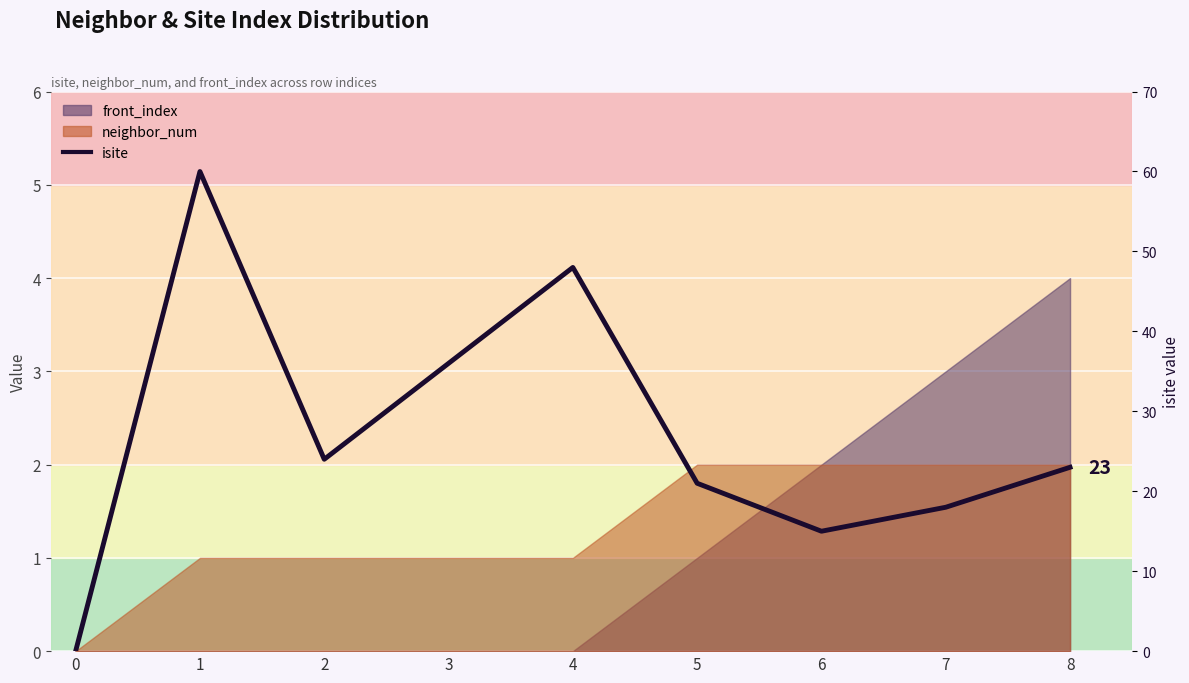

What is the change in value from 3 to 7?

-18